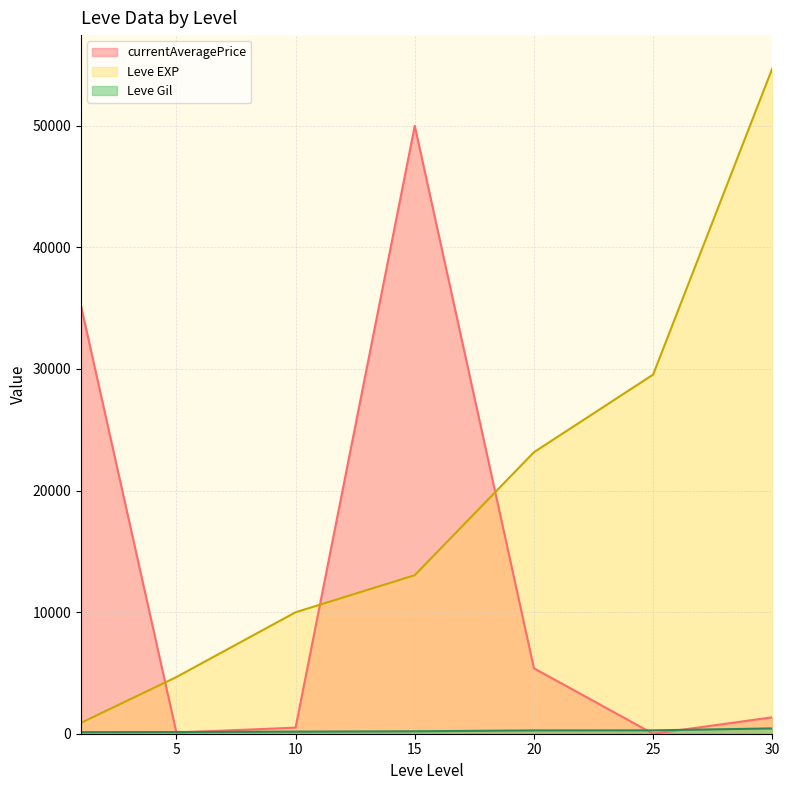

Which series has the largest total across all categories?

Leve EXP